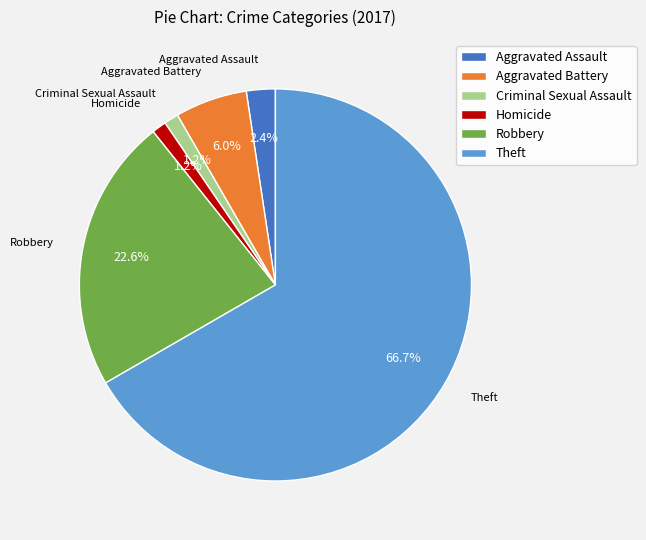

To the nearest percent, what is the combined percentage of Aggravated Battery and Homicide?

7%